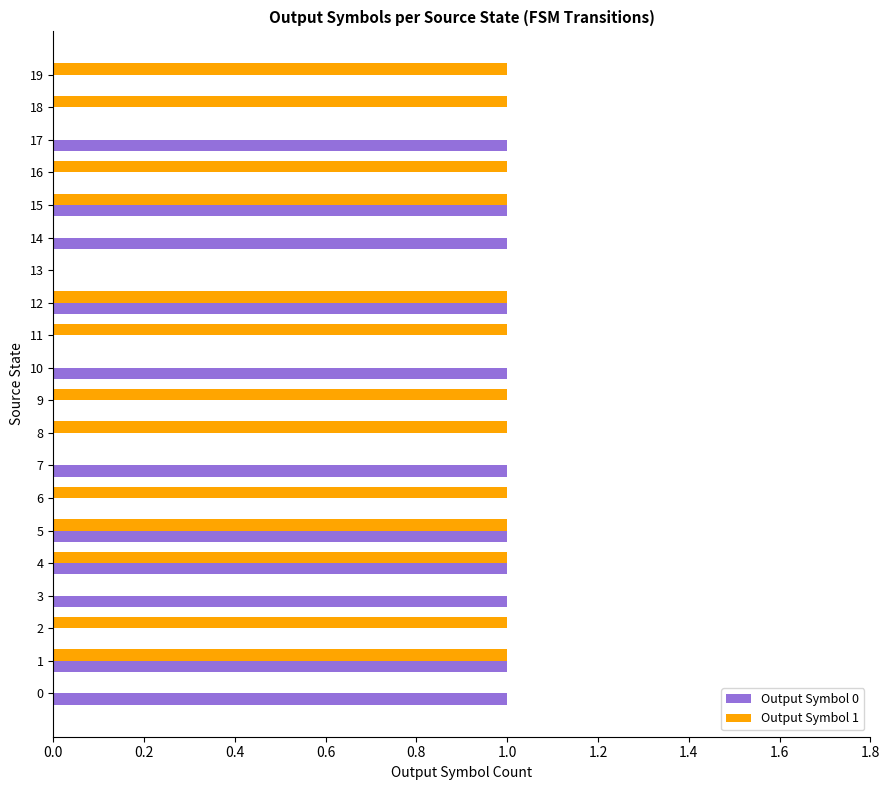

Which series has the largest total across all categories?

Output Symbol 1